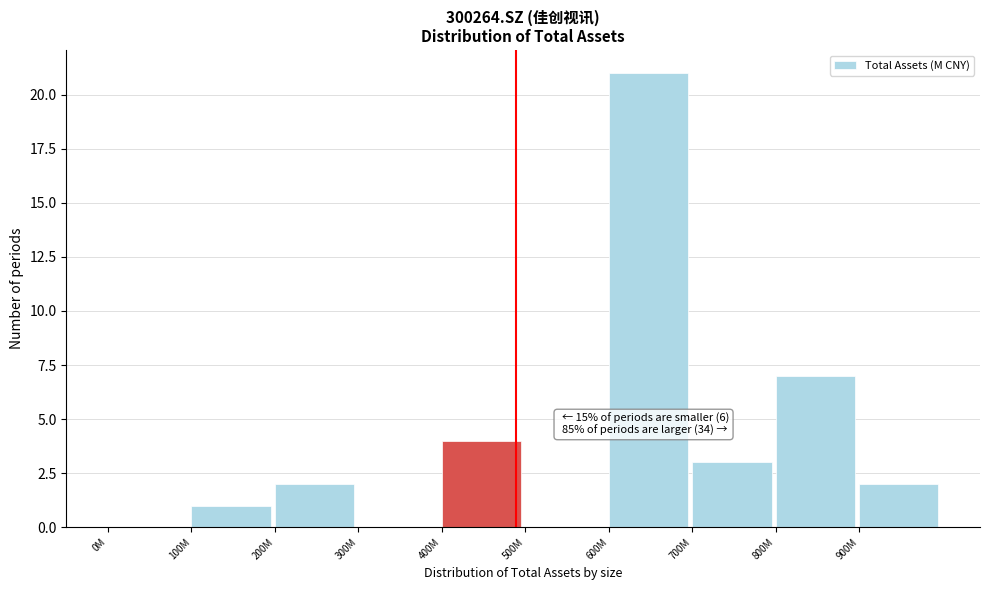

Reading left to right, transcribe all the data shown in this chart.

0M=0	100M=1	200M=2	300M=0	400M=4	500M=0	600M=21	700M=3	800M=7	900M=2